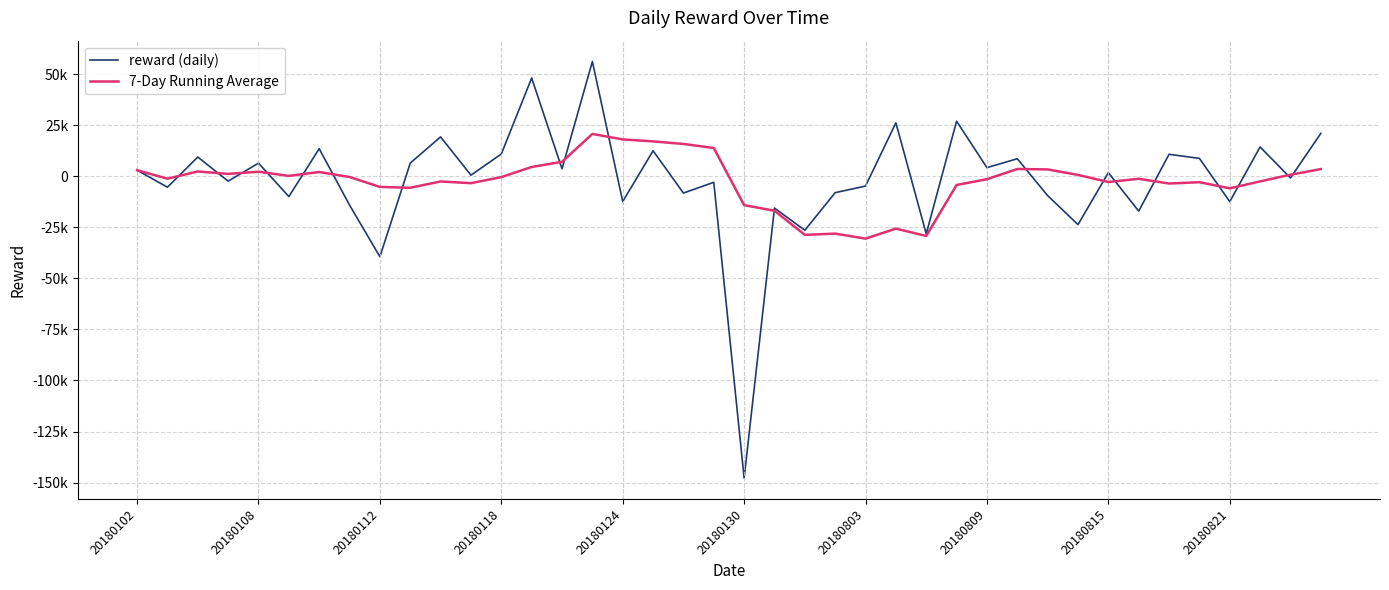

What is the difference between the maximum and minimum values in the 7-Day Running Average series?

51276.1